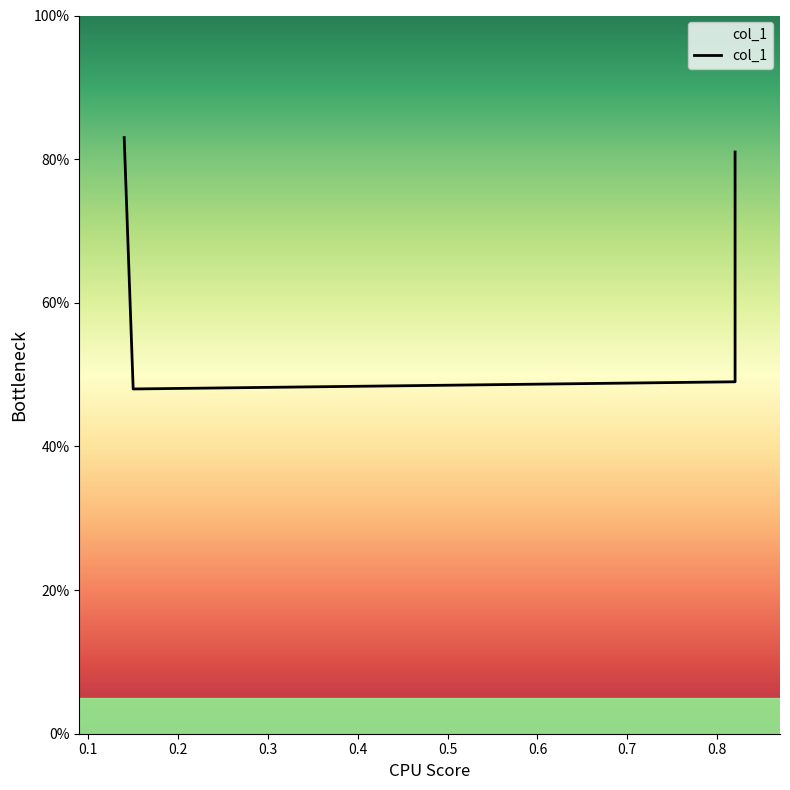

Which label corresponds to the smallest value in the chart?

0.15